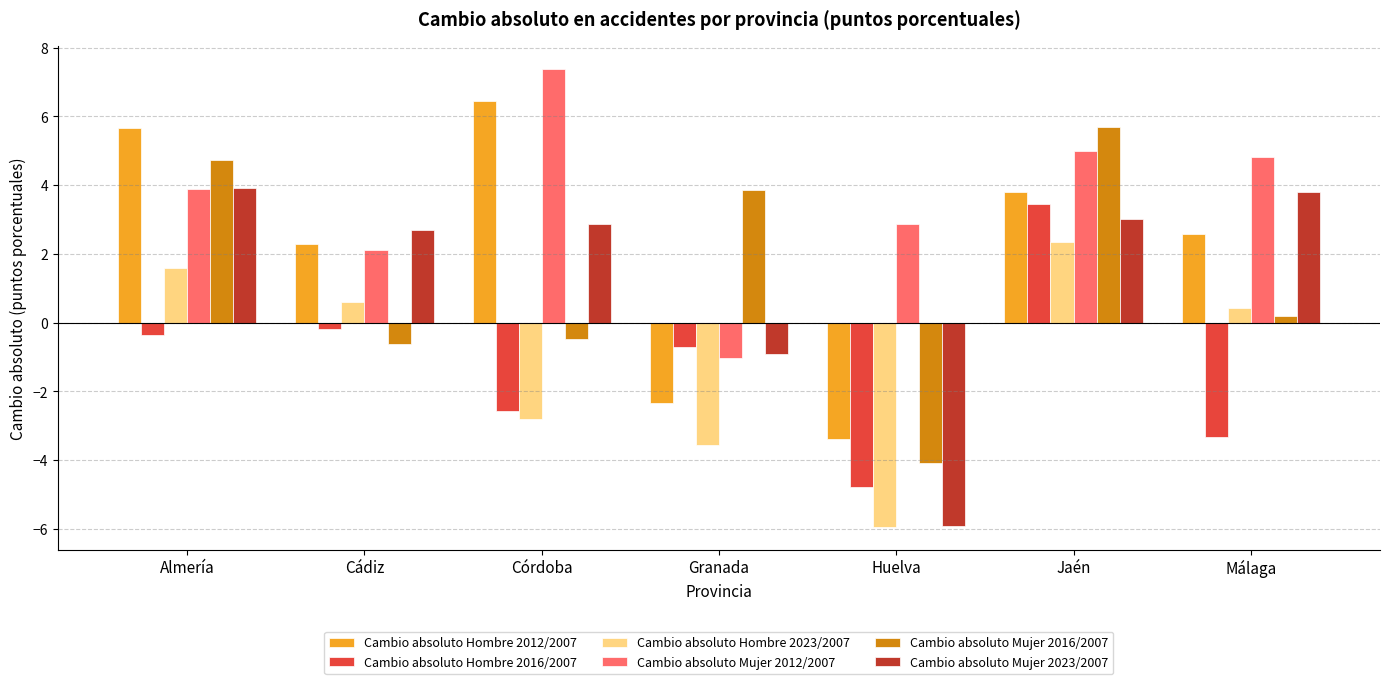

Does the chart contain stacked bars?

No